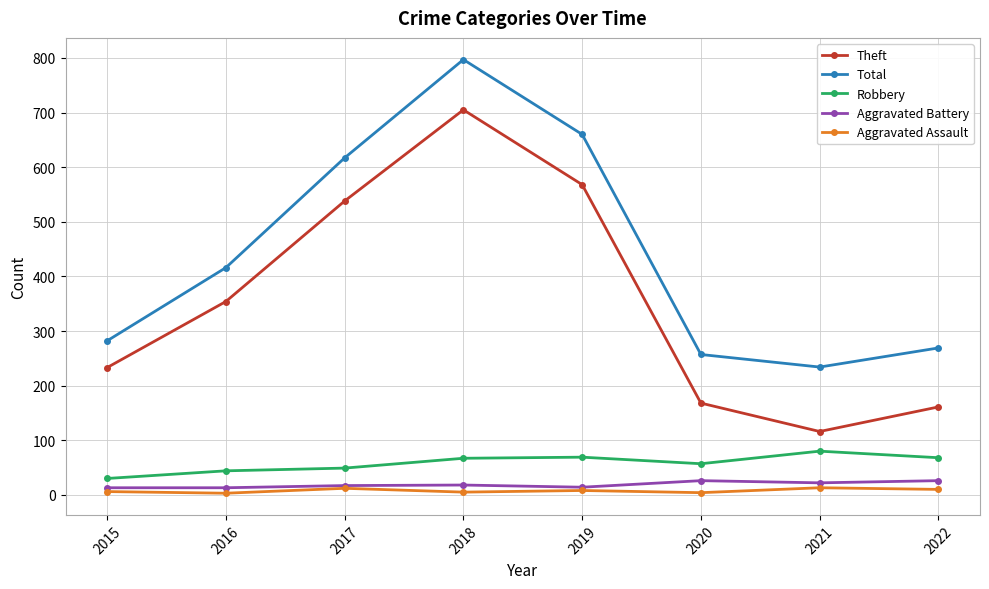

How many series are shown in this chart?

5